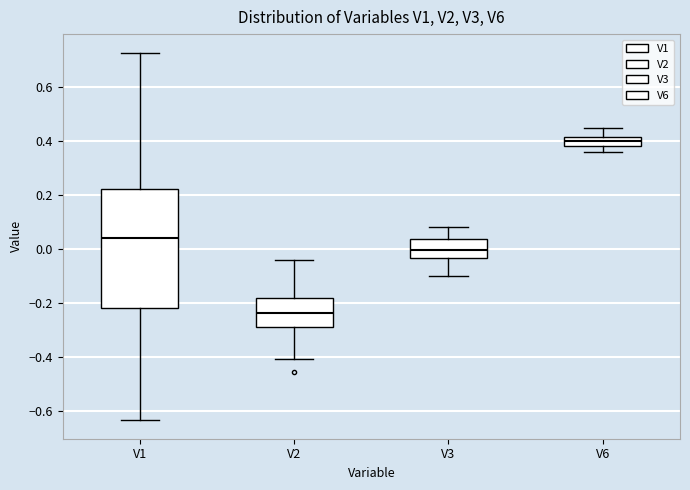

Reading left to right, transcribe this box plot: for each box, give where its median line is, the range the box spans, and where its two whiskers end, as read against the y-axis. The values are not printed on the chart, so give them approximately, as read against the axis.

V1: median 0.04, box -0.22 to 0.22, whiskers -0.64 to 0.72
V2: median -0.24, box -0.28 to -0.18, whiskers -0.40 to -0.04
V3: median 0.00, box -0.04 to 0.04, whiskers -0.10 to 0.08
V6: median 0.40, box 0.38 to 0.42, whiskers 0.36 to 0.44